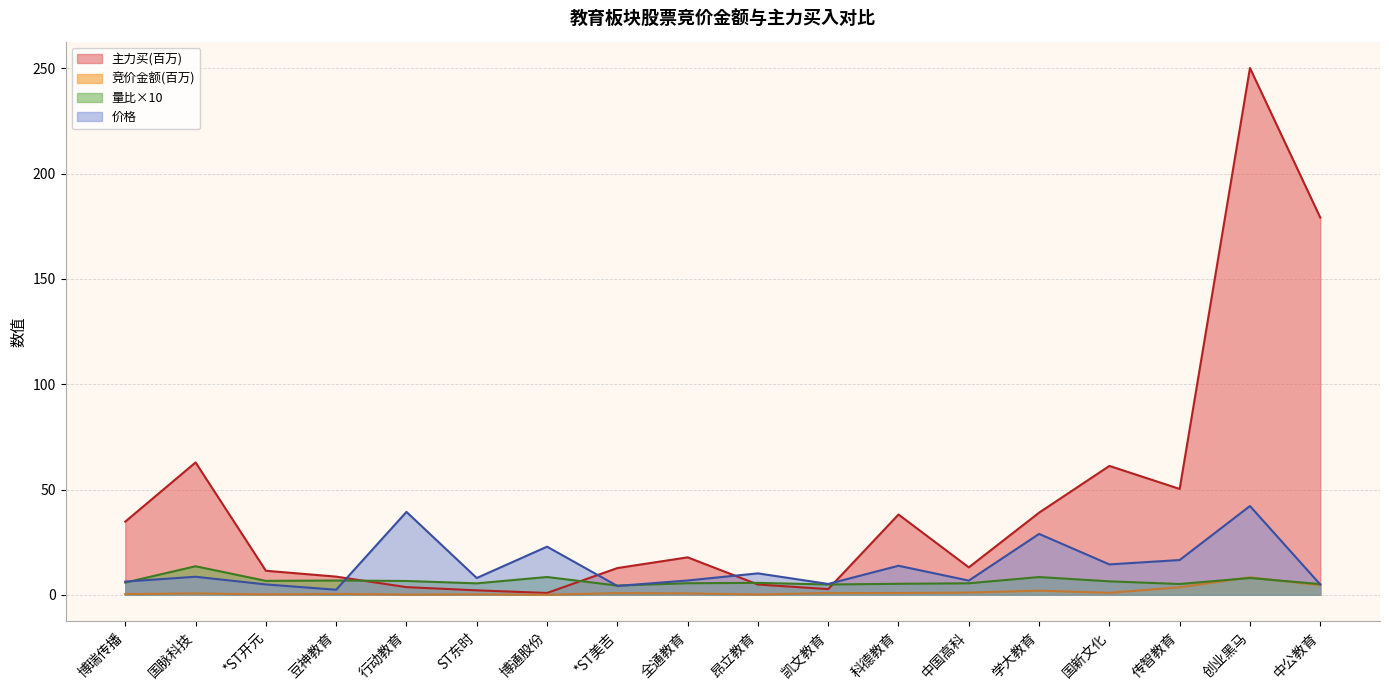

True or false: 价格 has more than 0 interior local peaks.

True